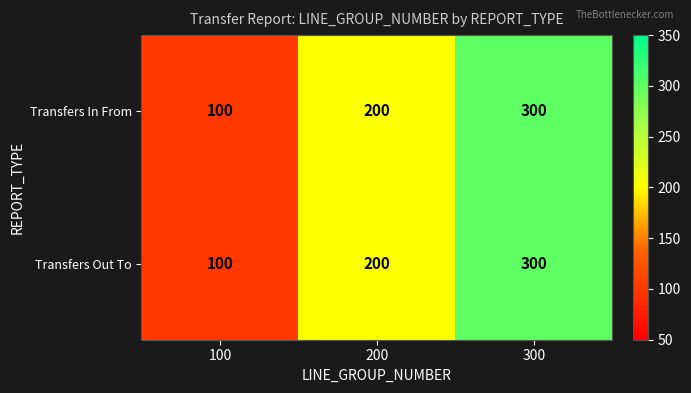

Is it true that Transfers Out To equals 270 at 200?

False